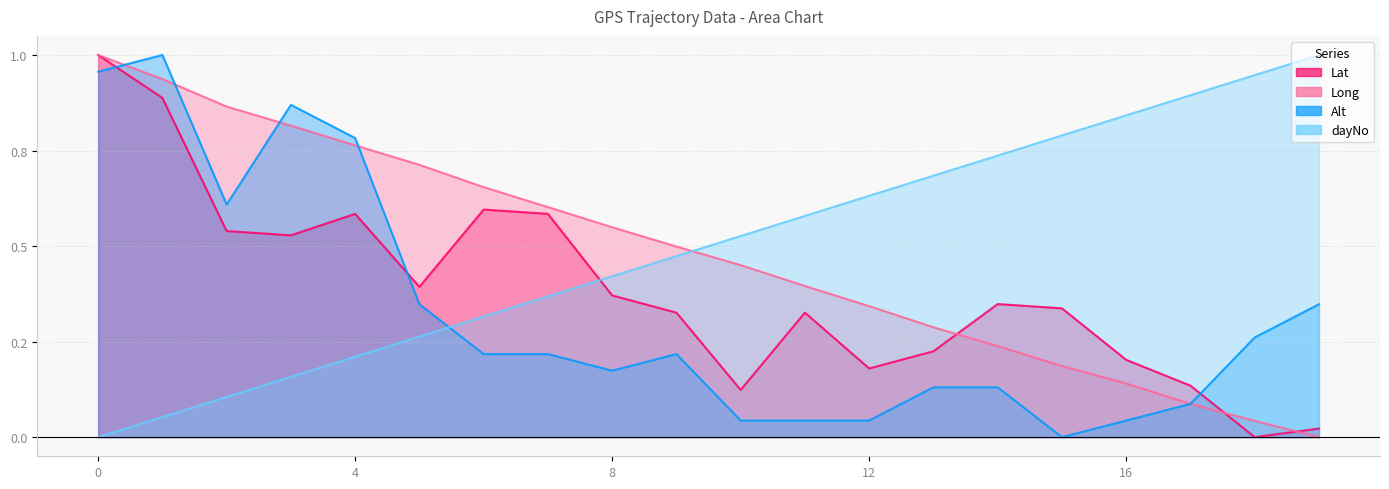

Where is the first local minimum for Lat?

3